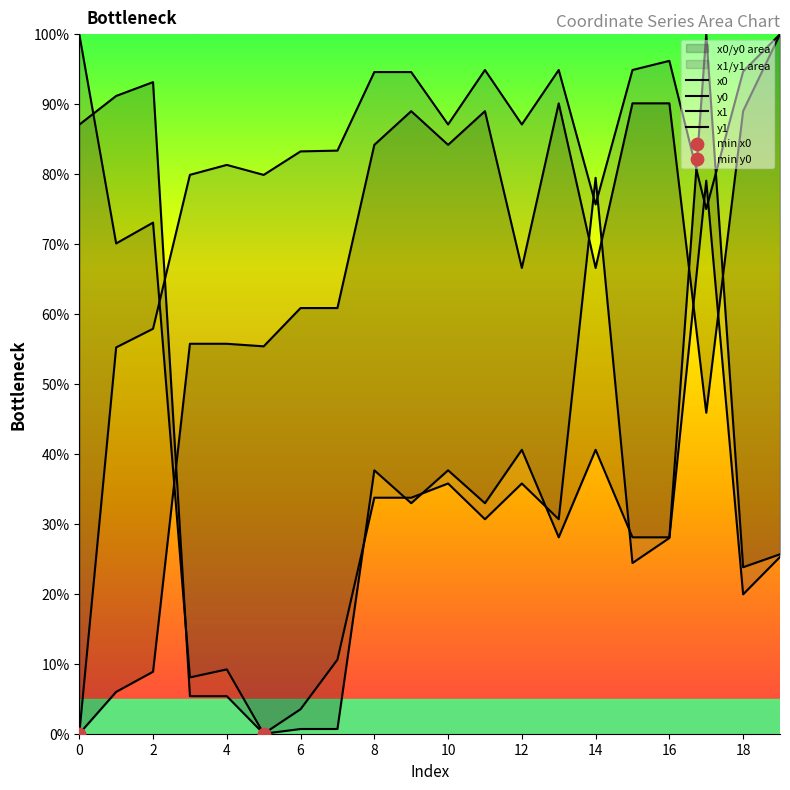

At which category is the sum across all series the highest?

17